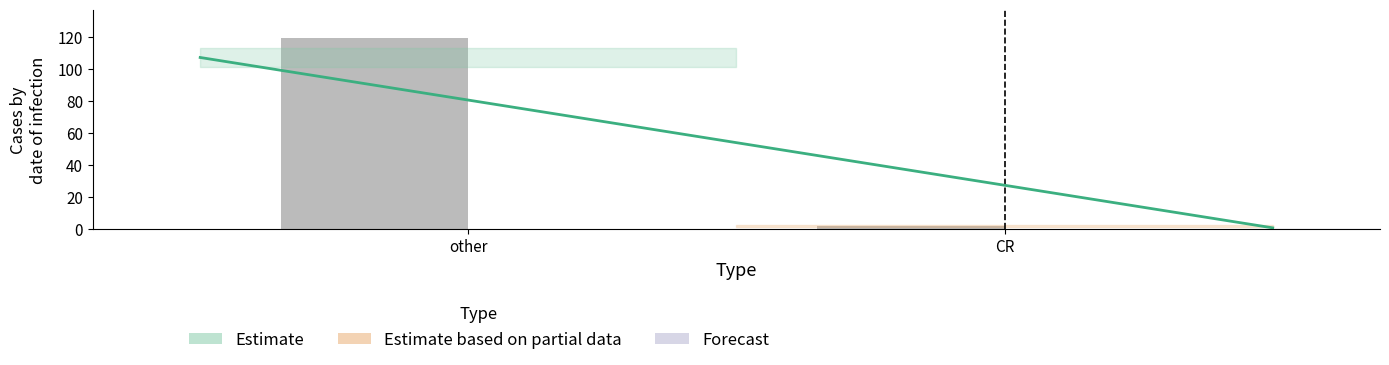

What is the difference between the maximum and minimum values in the CR series?

2